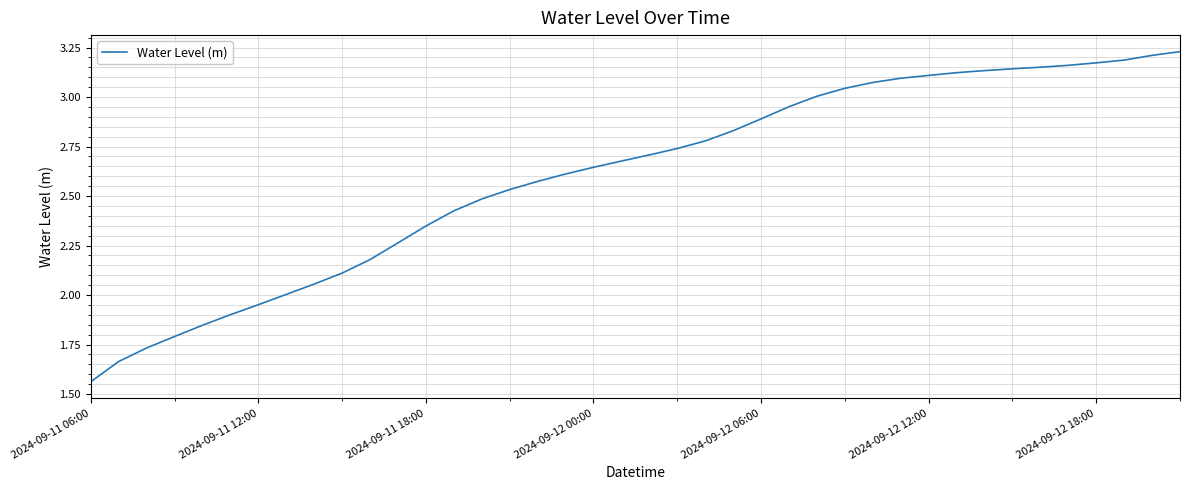

How many lines are shown in the chart?

1